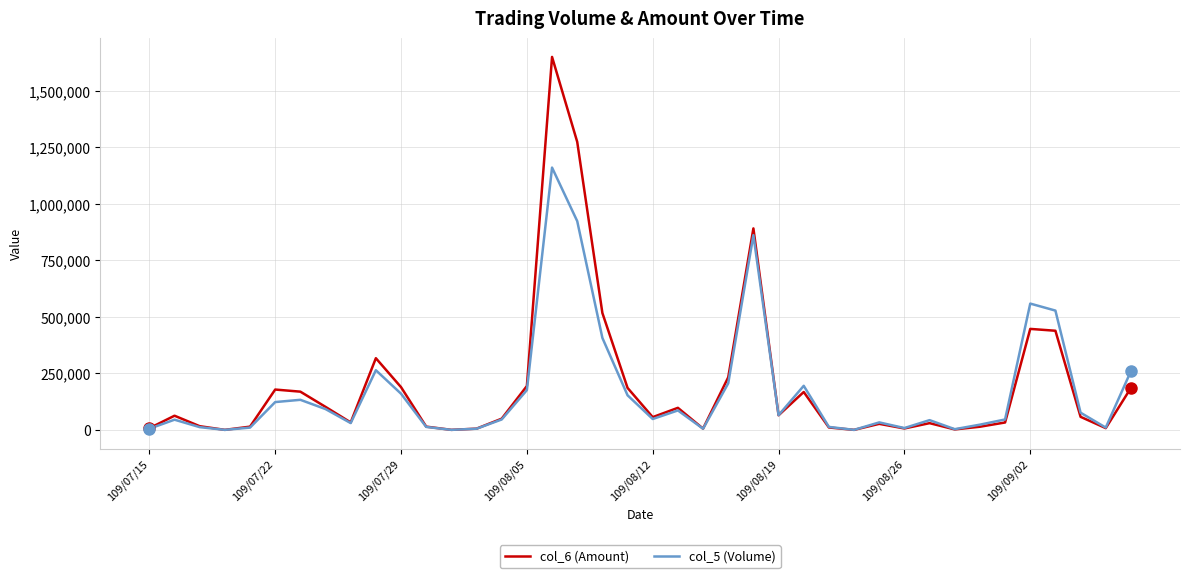

Which series has the largest range (max minus min)?

col_6 (Amount)